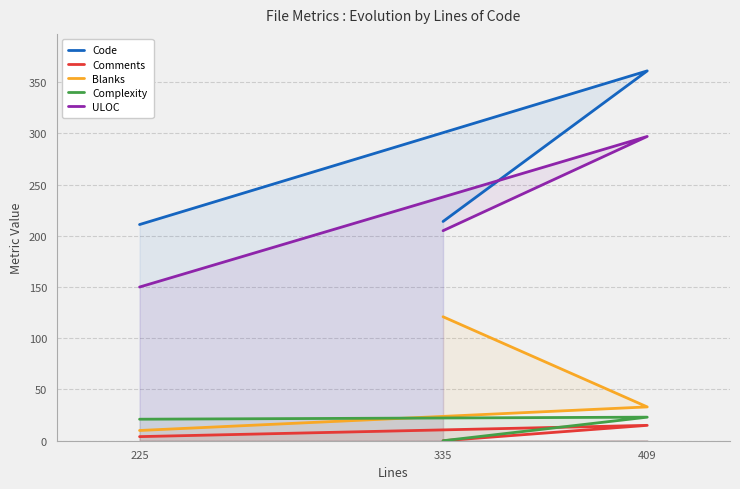

Is it true that Blanks equals 33 at 409?

True